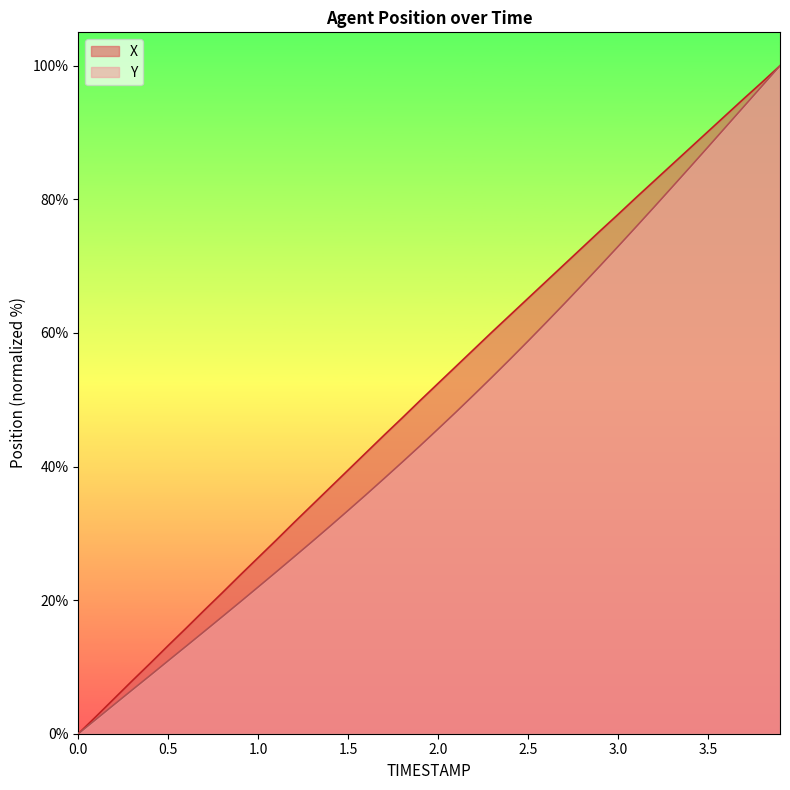

List the labels in order of X value, largest first.

3.9, 3.8, 3.7, 3.6, 3.5, 3.4, 3.3, 3.2, 3.1, 3.0, 2.9, 2.8, 2.7, 2.6, 2.5, 2.4, 2.3, 2.2, 2.1, 2.0, 1.9, 1.8, 1.7, 1.6, 1.5, 1.4, 1.3, 1.2, 1.1, 1.0, 0.9, 0.8, 0.7, 0.6, 0.5, 0.4, 0.3, 0.2, 0.1, 0.0